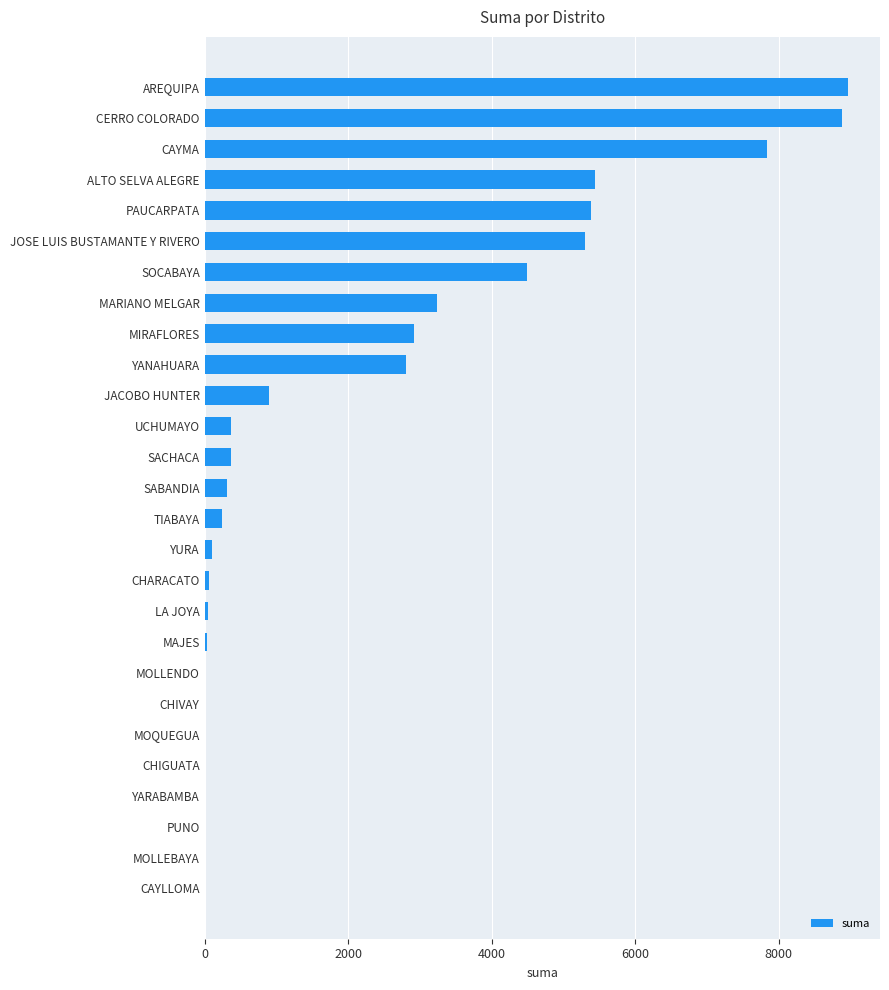

Between SOCABAYA and CHIVAY, which is larger?

SOCABAYA